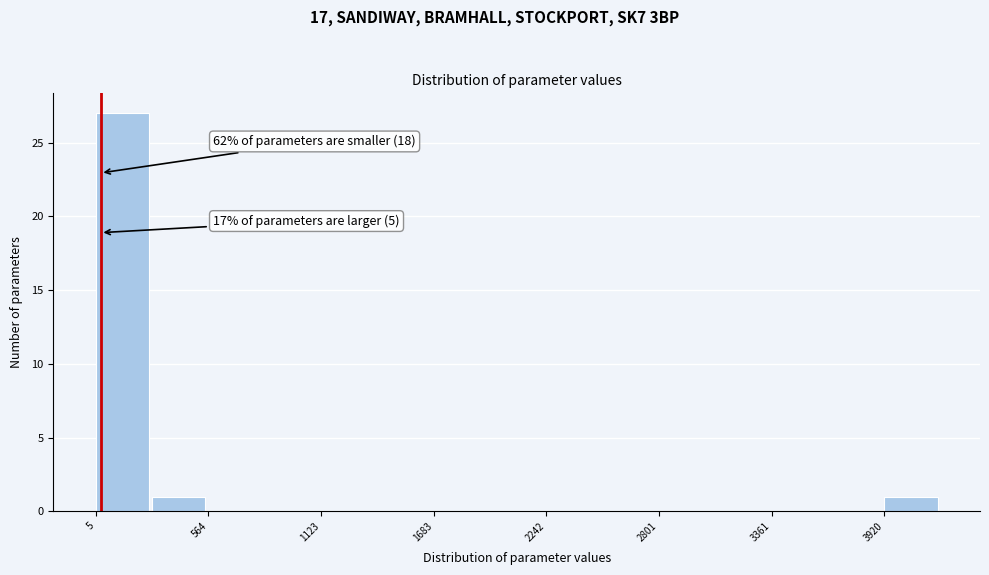

Around what value on the x-axis is the tallest bar? Give the approximate position of its centre, as read against the axis.

100